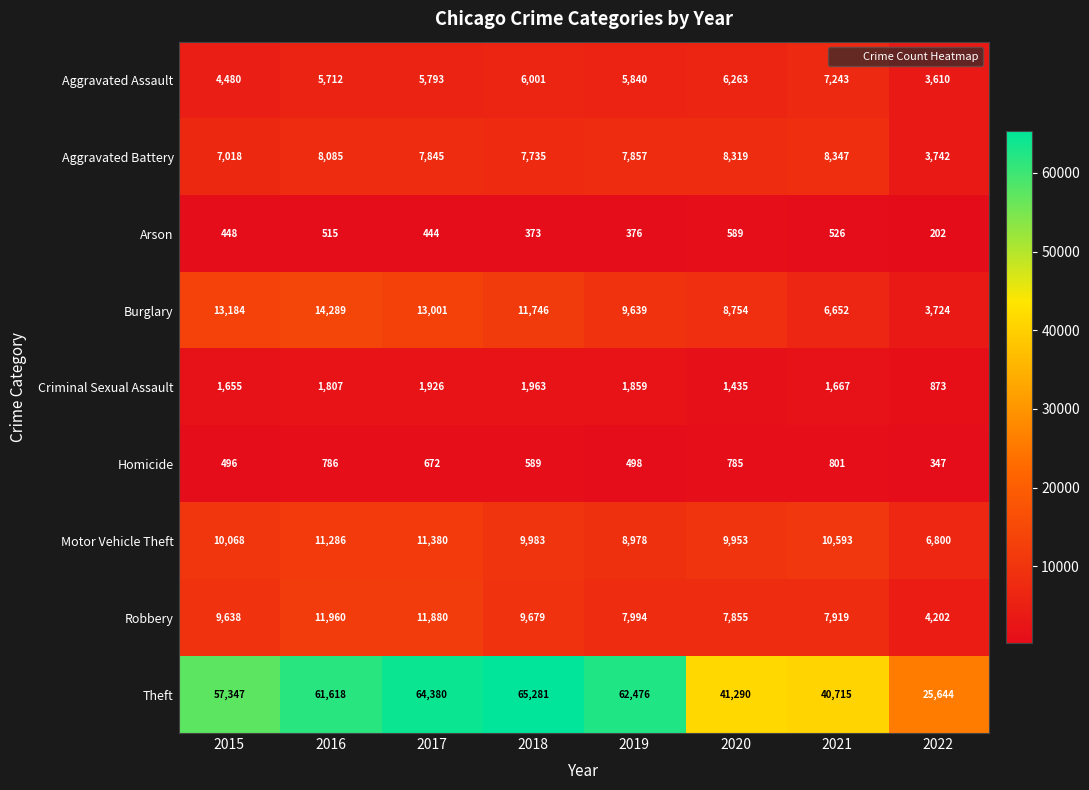

Which series has the largest range (max minus min)?

Theft